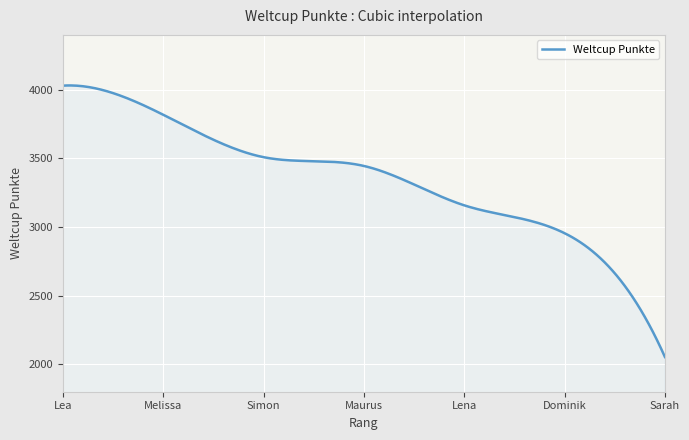

What is the maximum value shown in the chart?

4031.6